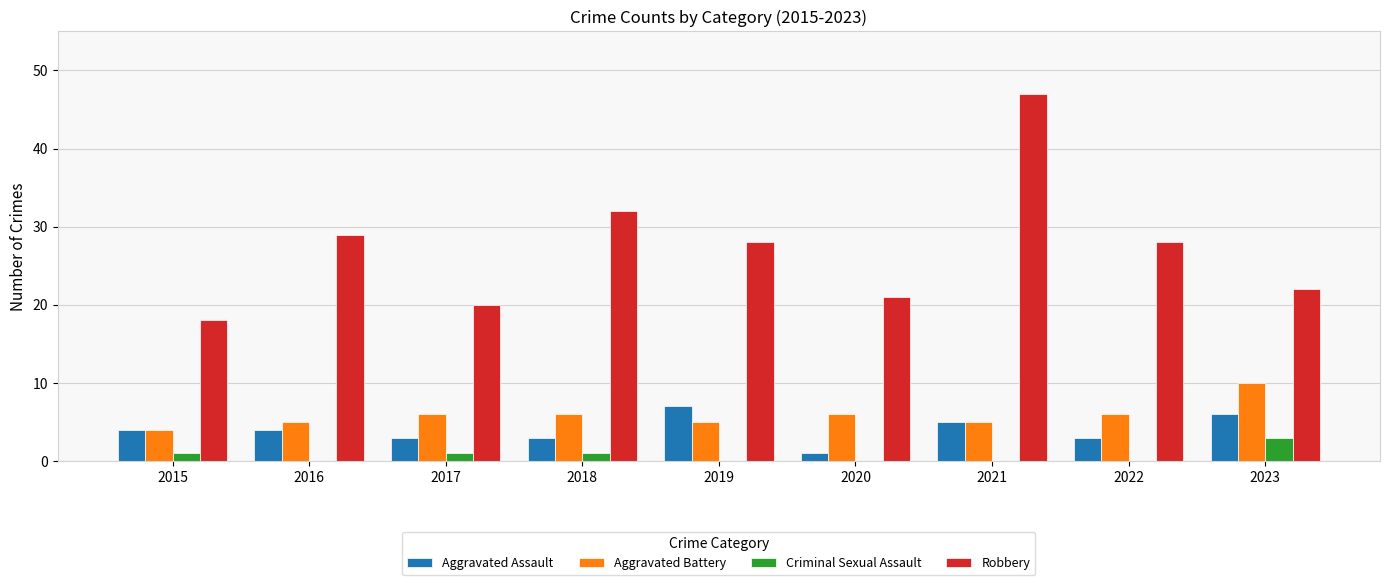

Count the number of categories in the chart.

9